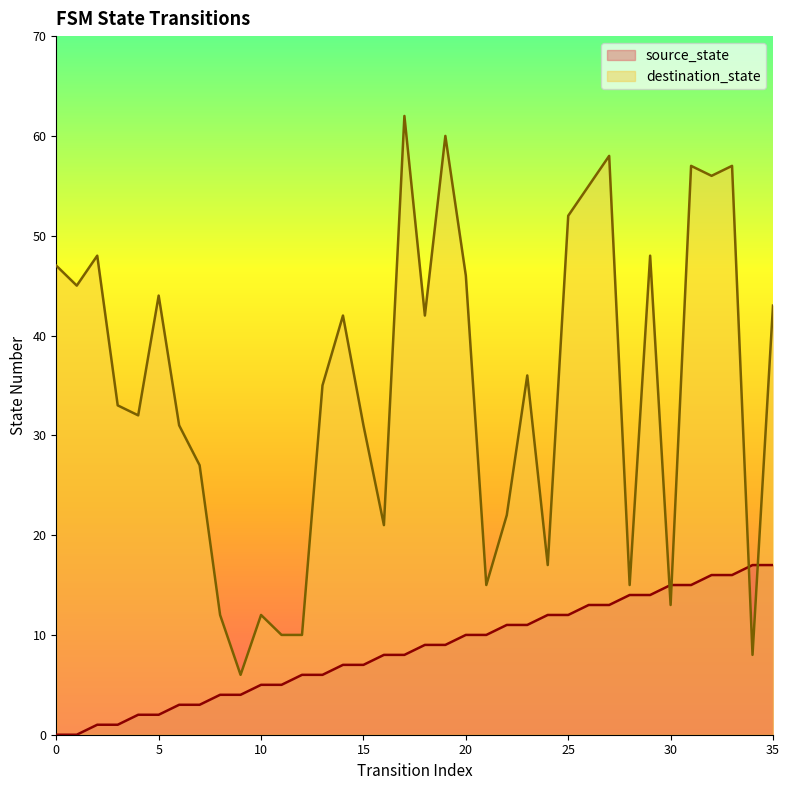

The source_state series shows 17 at 35. True or false?

True